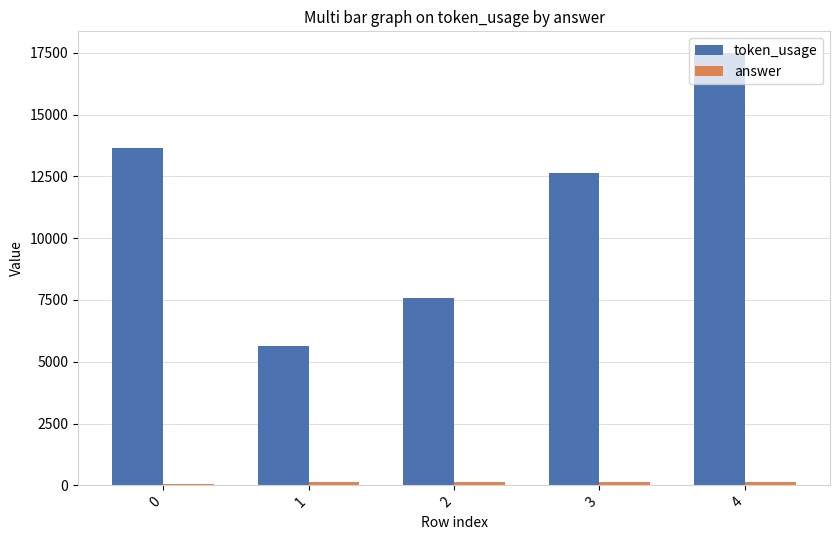

What is the average value of the token_usage series?

11397